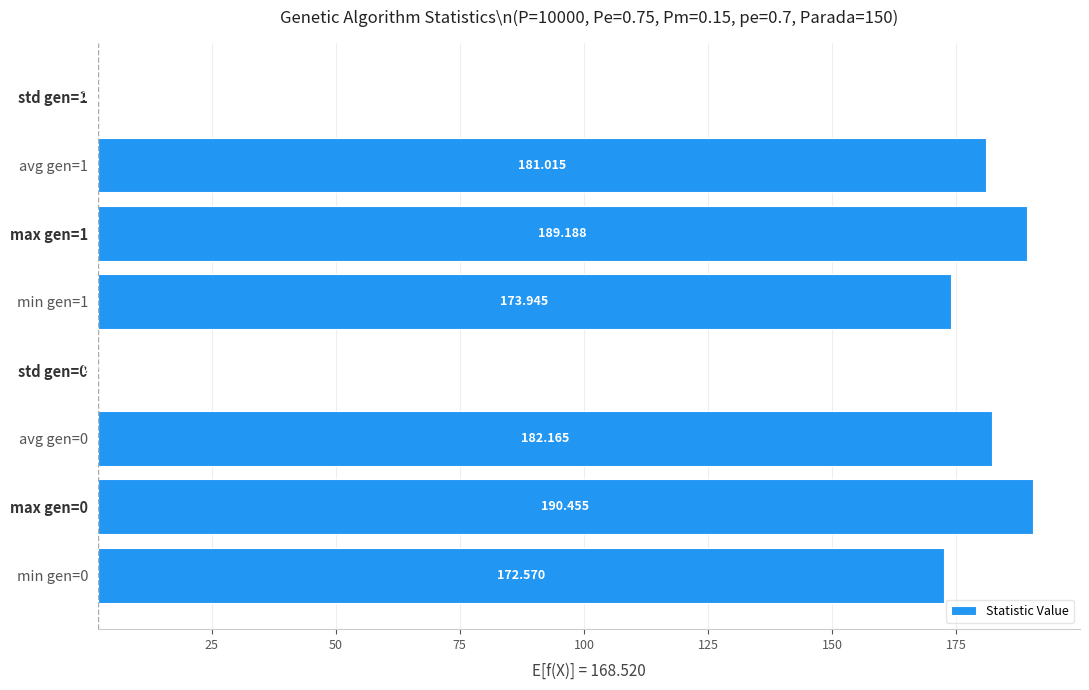

Are the bars grouped side by side (vs. stacked)?

No